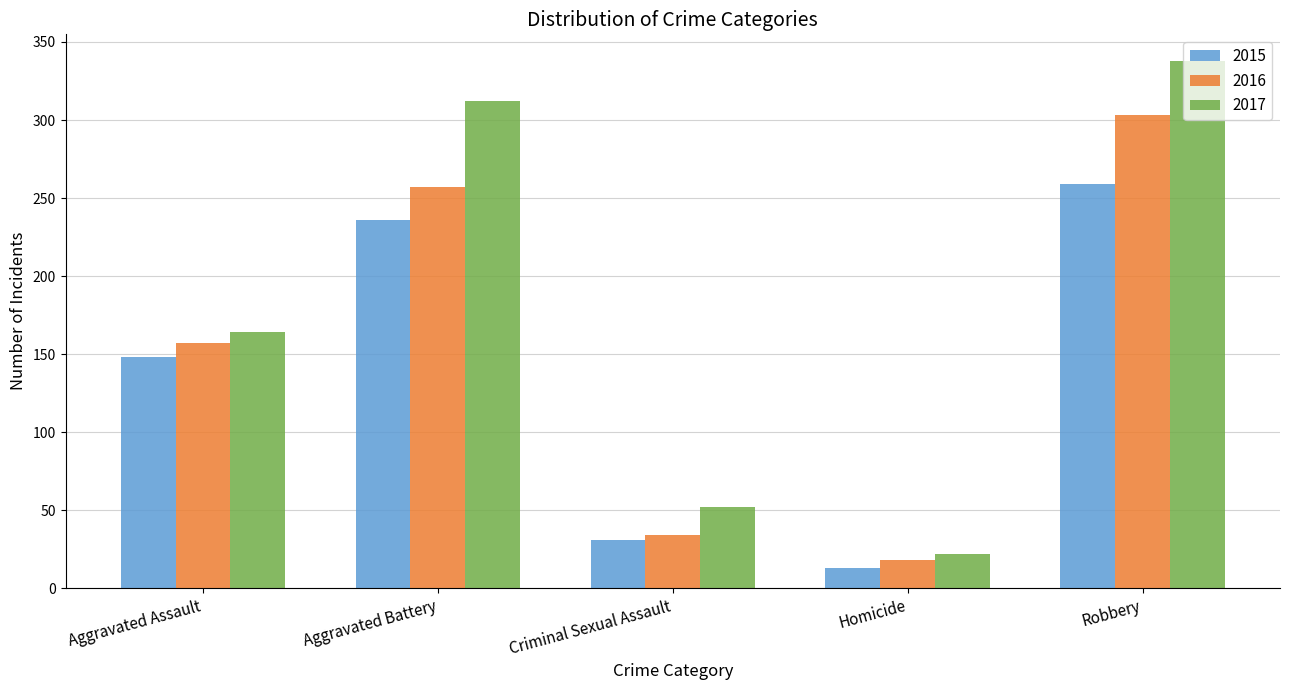

Which series has the largest range (max minus min)?

2017